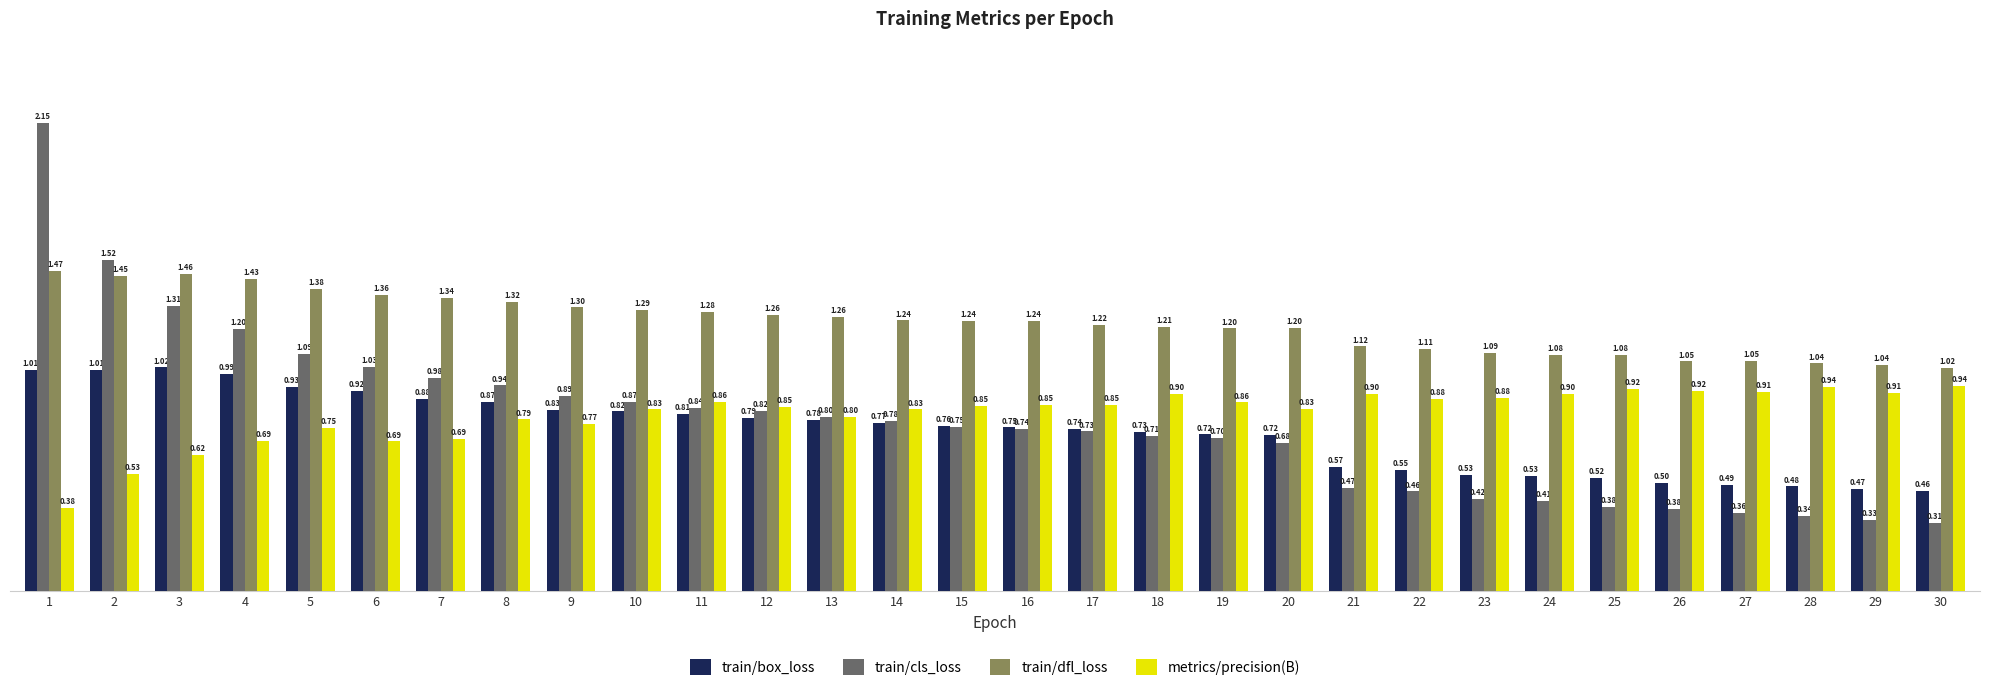

Which series has the largest total across all categories?

train/dfl_loss